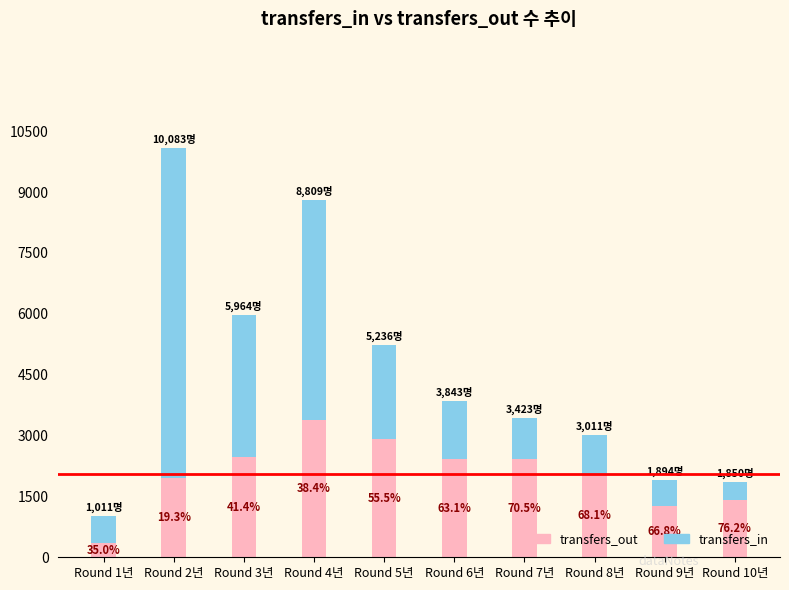

The transfers_out series shows 839 at Round 4년. True or false?

False